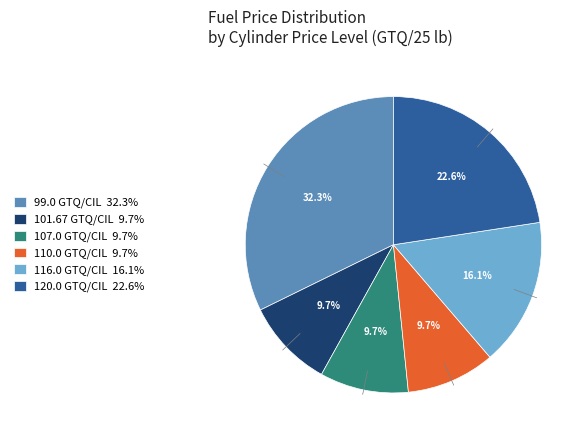

Do 110.0 GTQ/CIL and 101.67 GTQ/CIL together represent more than half of the pie?

No